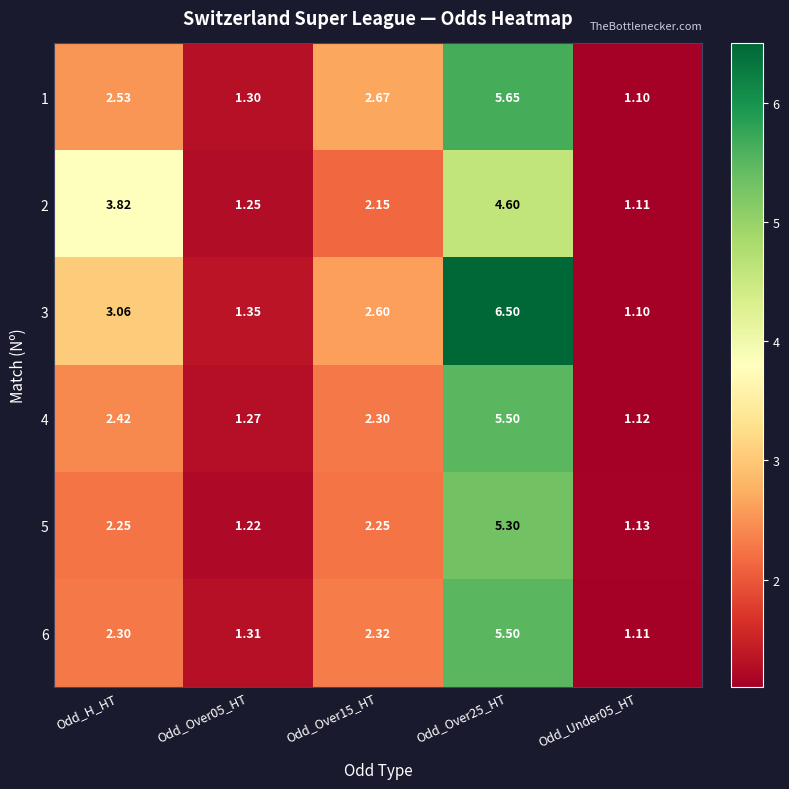

At which label does 5 first exceed 2?

Odd_H_HT